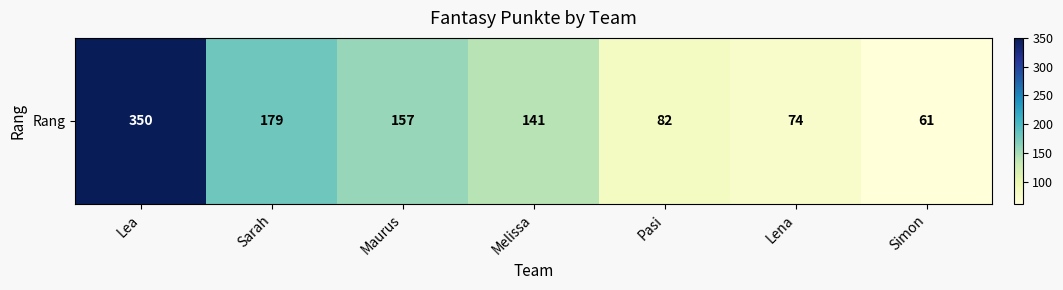

What is the maximum value shown in the chart?

350